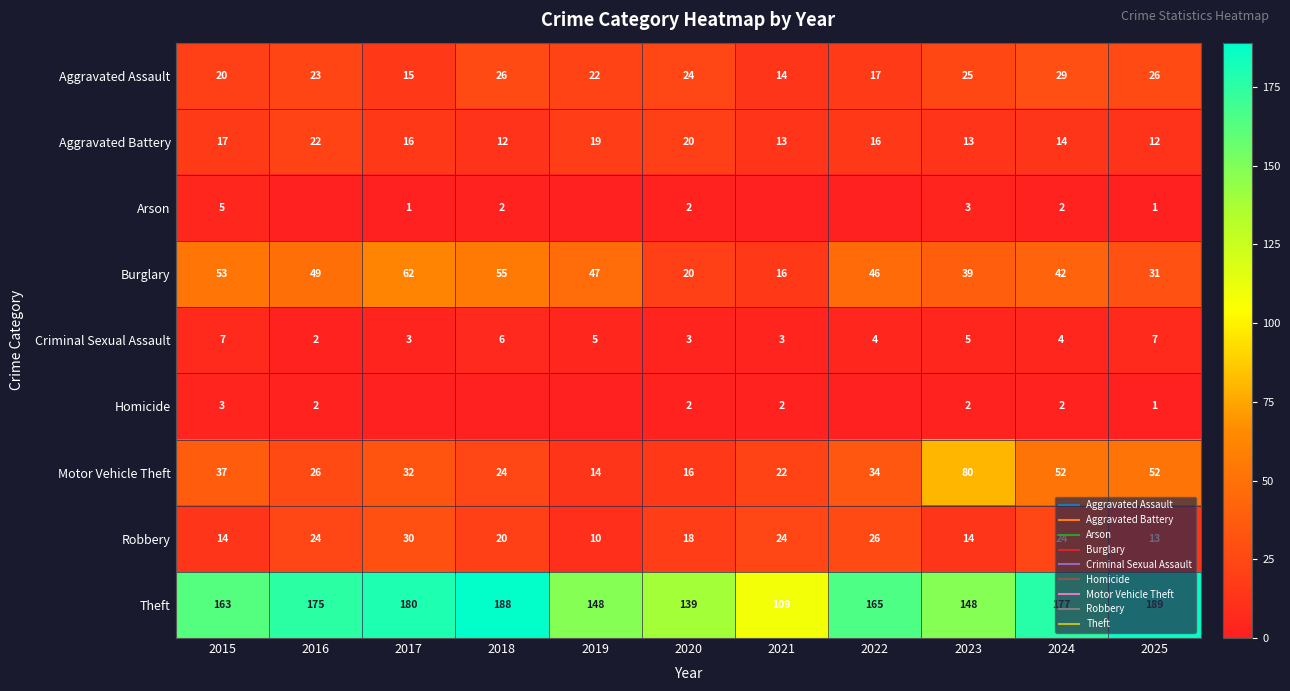

What is the total value across all series at 2017?

339